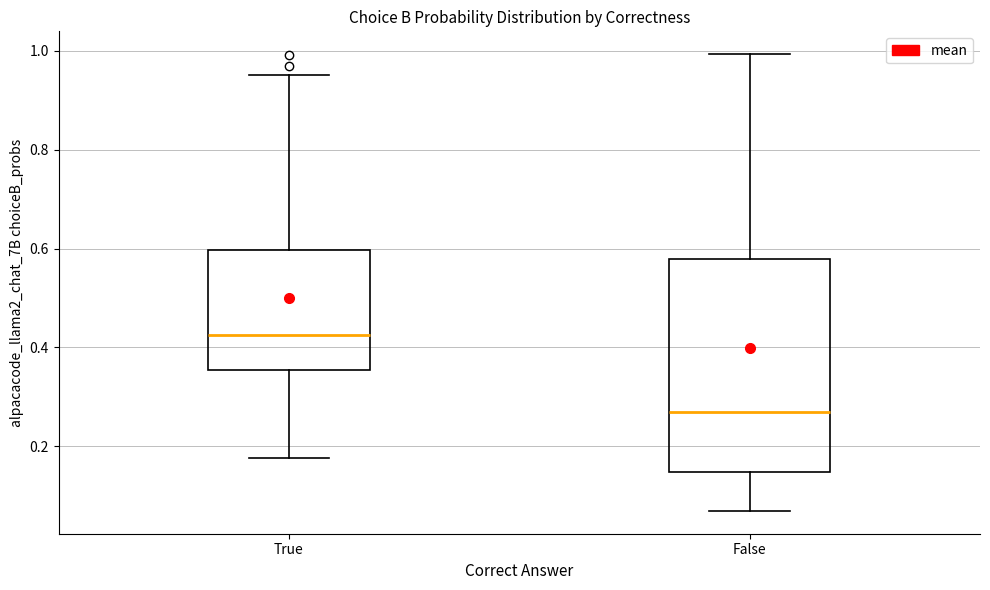

Reading left to right, transcribe this box plot: for each box, give where its median line is, the range the box spans, and where its two whiskers end, as read against the y-axis. The values are not printed on the chart, so give them approximately, as read against the axis.

True: median 0.42, box 0.36 to 0.60, whiskers 0.18 to 0.96
False: median 0.26, box 0.14 to 0.58, whiskers 0.06 to 1.00